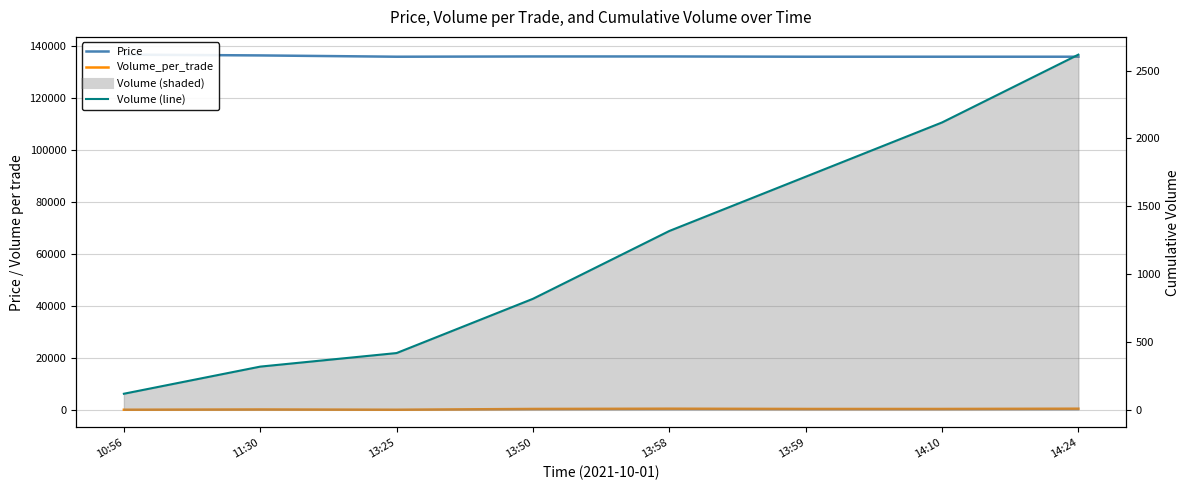

What is the difference between the second highest and second lowest values in the Volume_per_trade series?

400